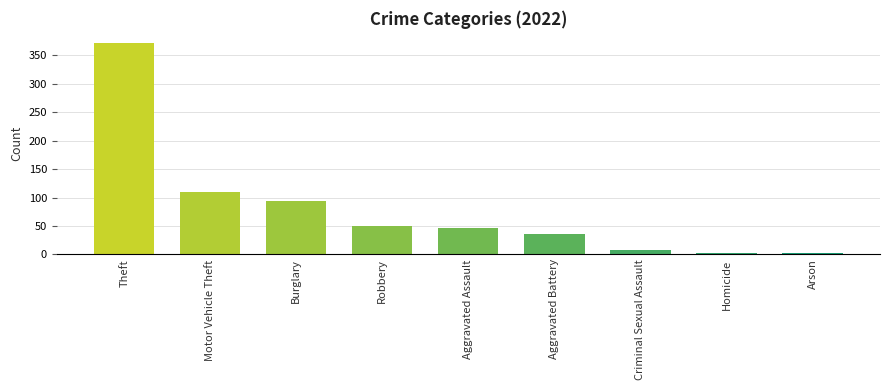

Between Criminal Sexual Assault and Arson, which is larger?

Criminal Sexual Assault